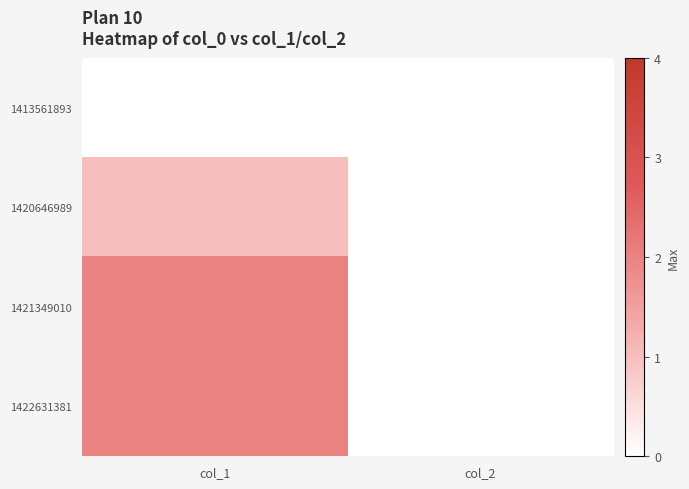

At how many categories does at least one series exceed 1?

1